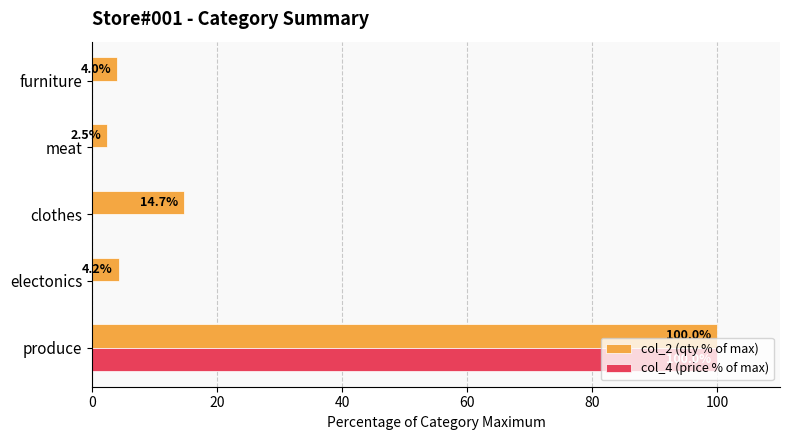

What is the total value across all series at produce?

200.0